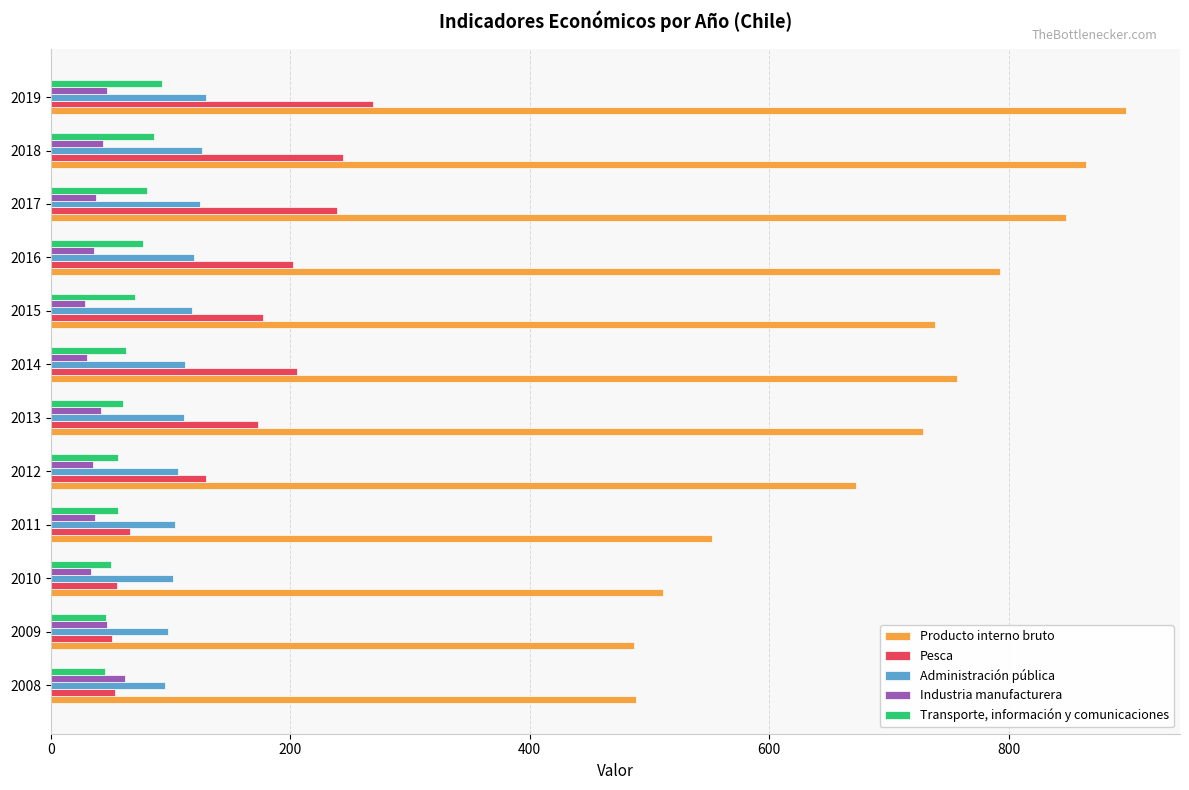

At how many categories does at least one series exceed 436?

12